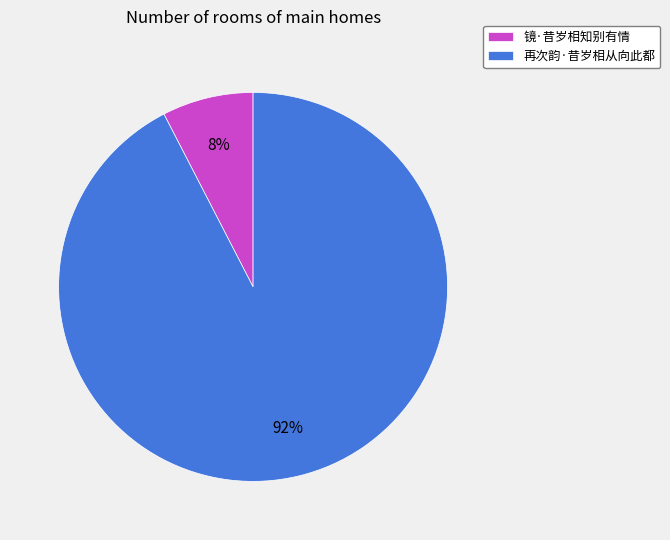

Rank the categories by value from lowest to highest.

镜·昔岁相知别有情, 再次韵·昔岁相从向此都